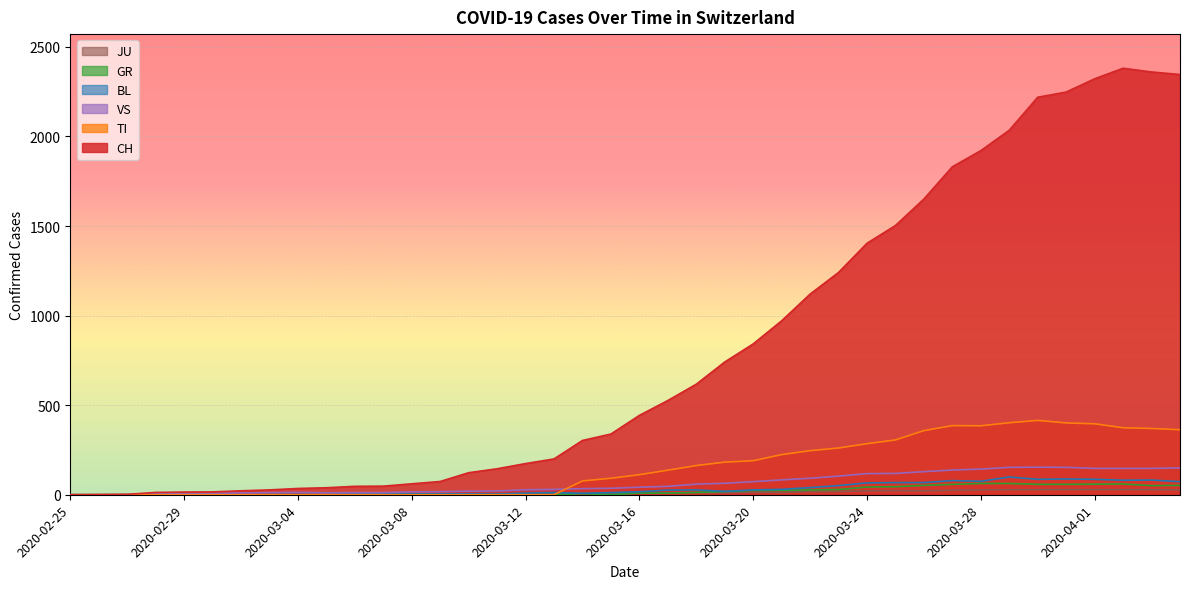

Which has a higher value, 2020-03-27 or 2020-03-20?

2020-03-27